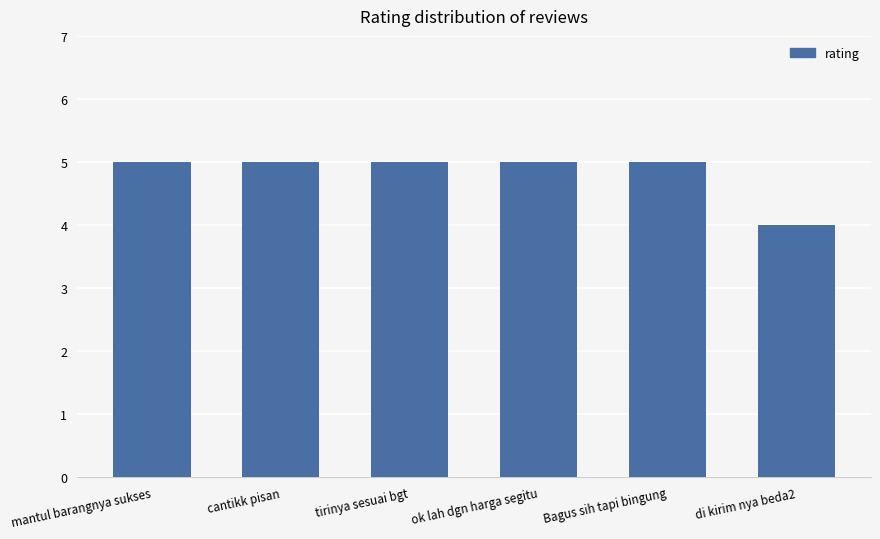

Reading right to left, transcribe all the data shown in this chart.

4	5	5	5	5	5